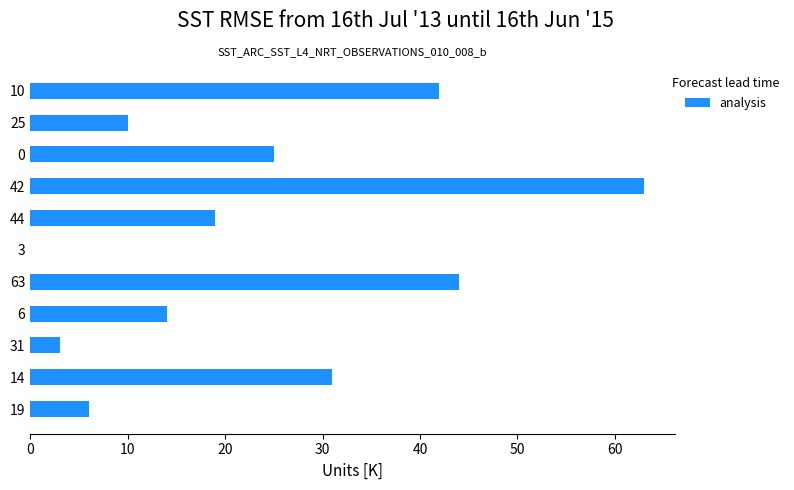

Which label corresponds to the largest value in the chart?

42